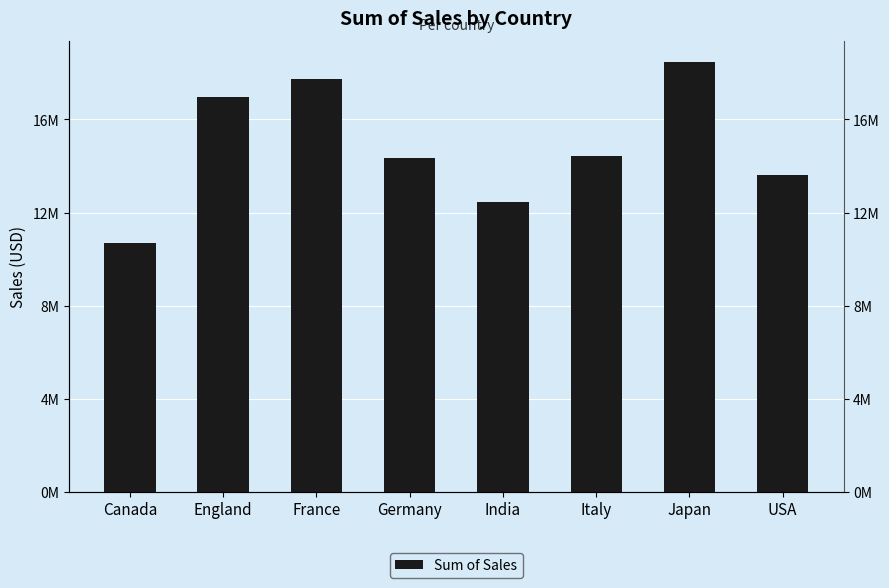

Is it true that the value at France is 17723114.6?

True